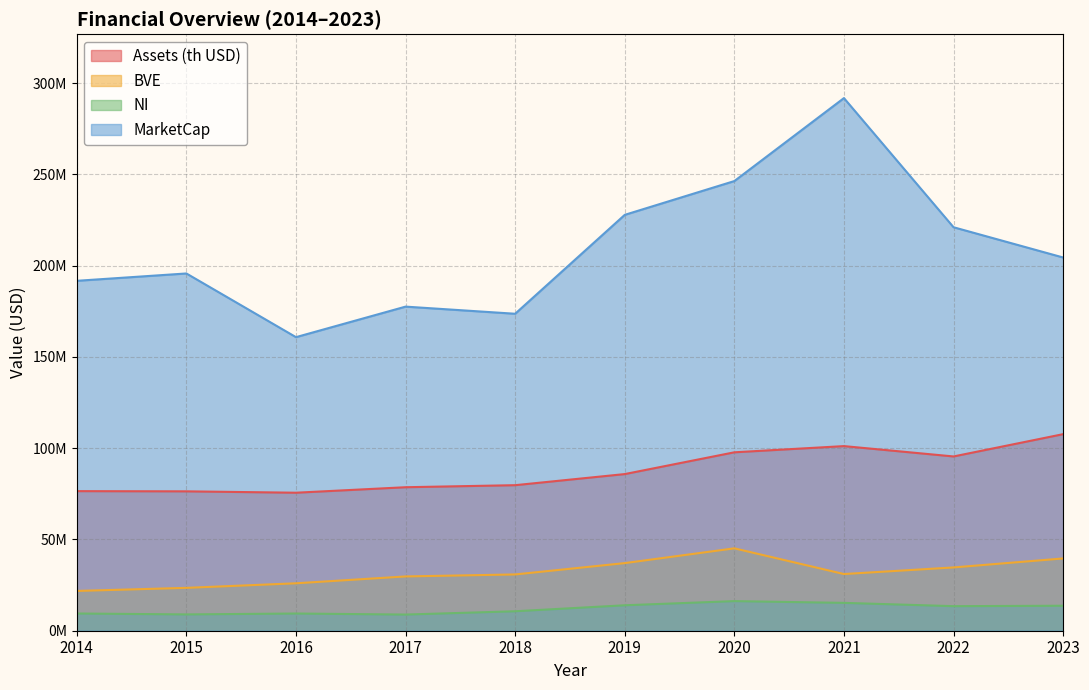

What is the difference between the highest and lowest values at 2015?

186801060.8